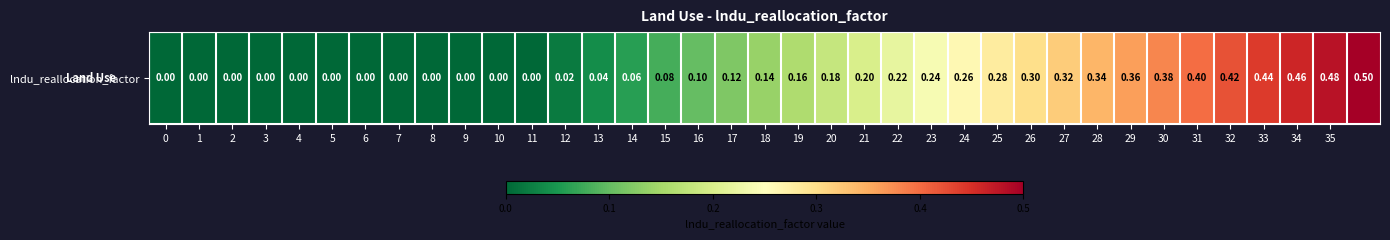

What is the difference between the maximum and minimum values?

0.5